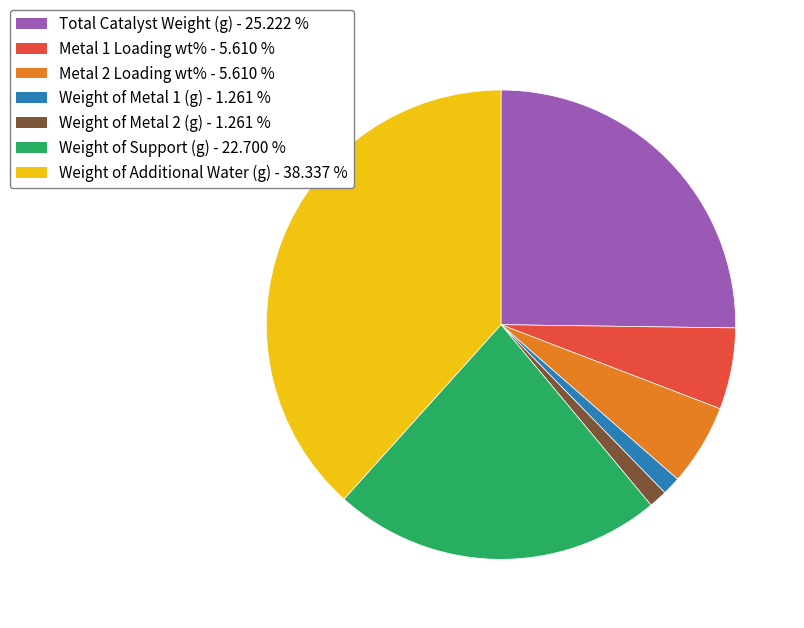

Do Metal 1 Loading wt% and Weight of Additional Water (g) together represent more than half of the pie?

No